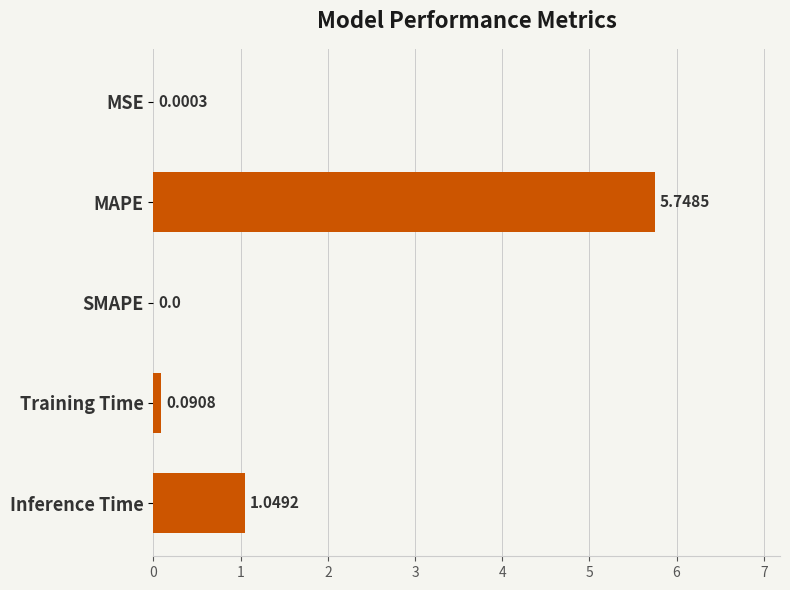

Does the chart contain stacked bars?

No